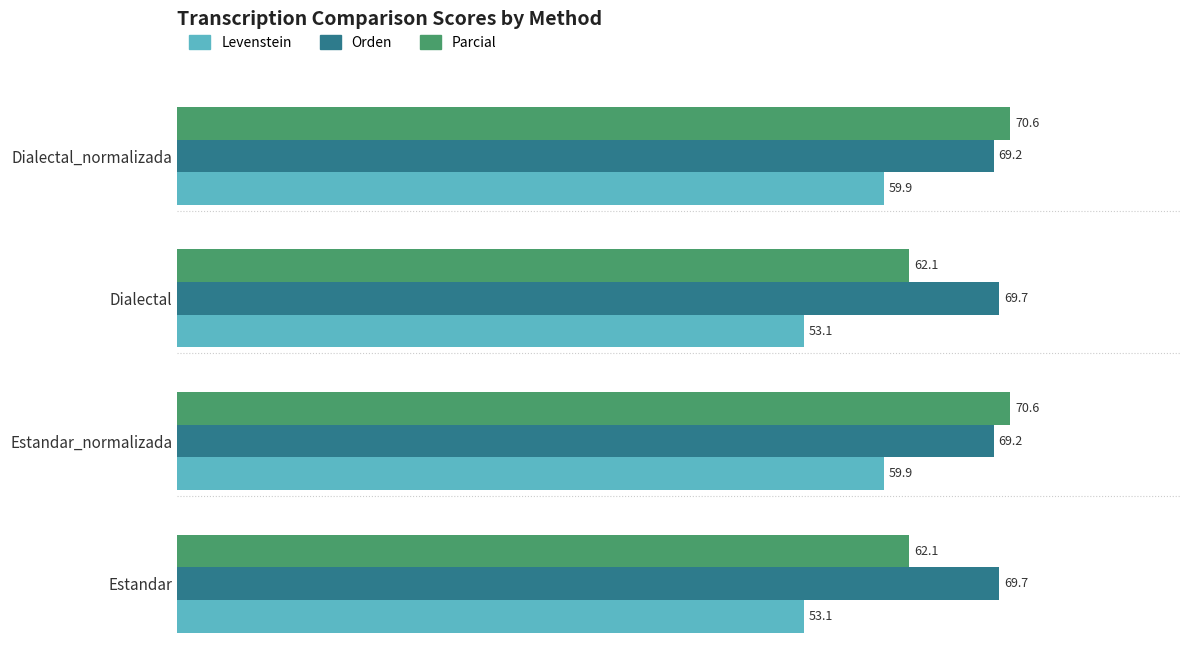

Between Dialectal and Dialectal_normalizada, which series saw the biggest shift?

Parcial